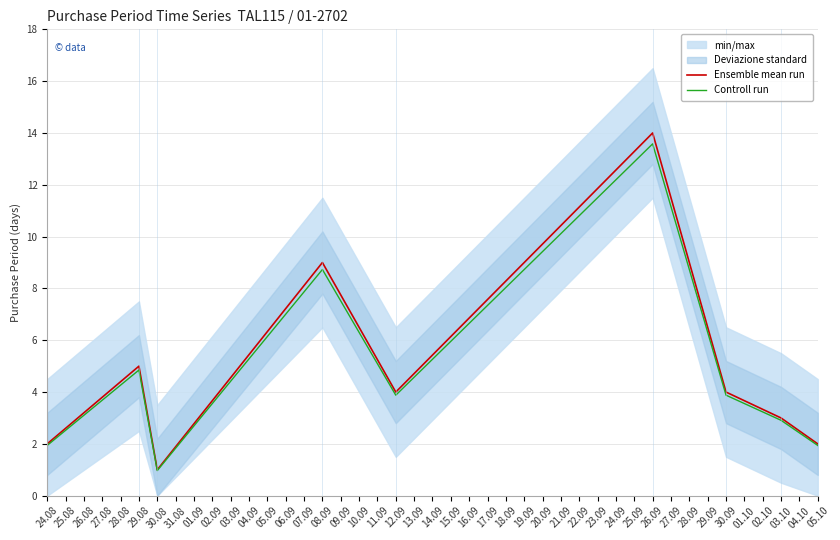

At which label does Controll run reach its minimum?

30.08